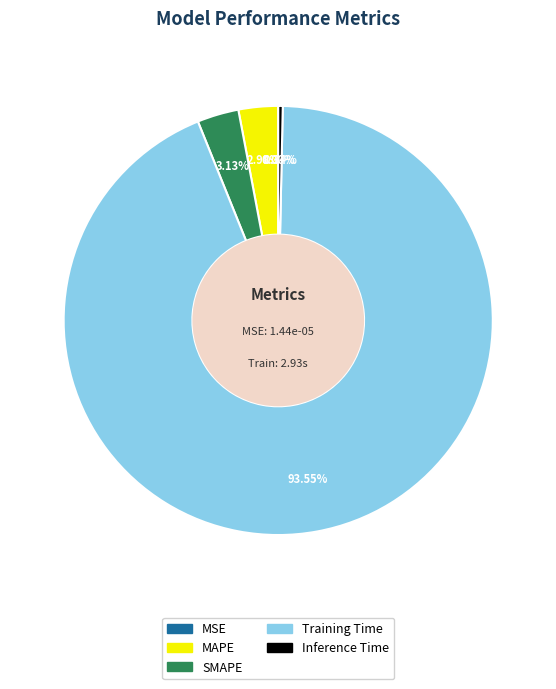

Is it true that MAPE is 11% of the pie?

False